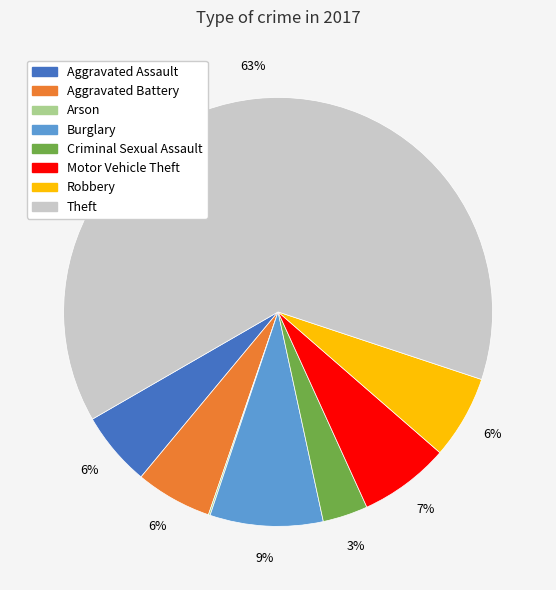

To the nearest percent, what is the difference between the largest and smallest slice percentages?

63%